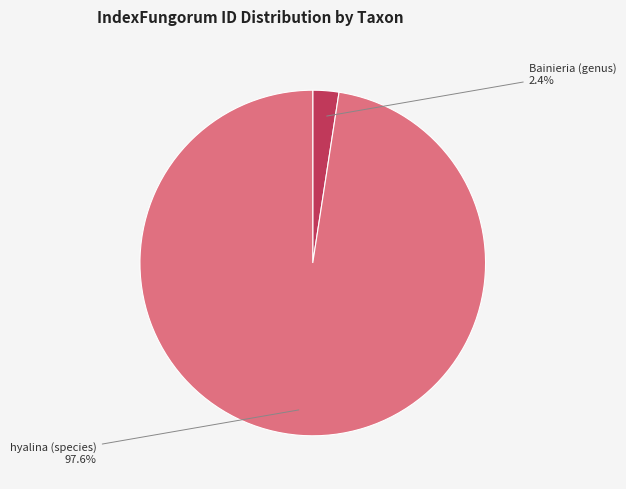

The hyalina (species) slice represents 98% of the pie. True or false?

True